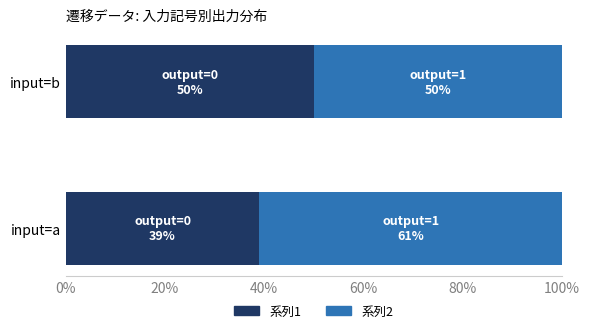

What is the difference between the maximum and minimum values in the 系列1 series?

11